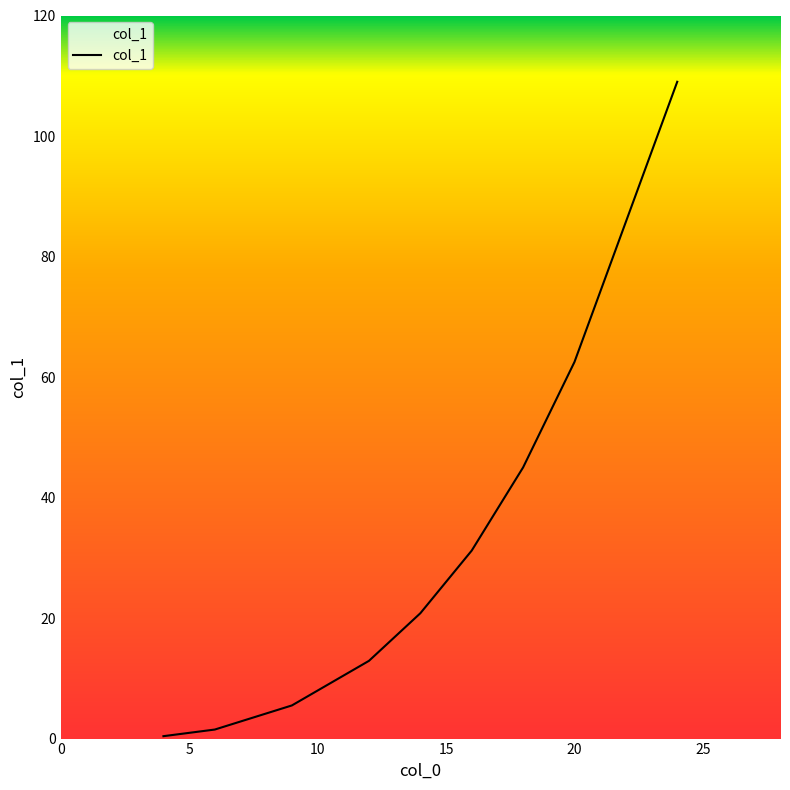

What is the maximum value shown in the chart?

109.0